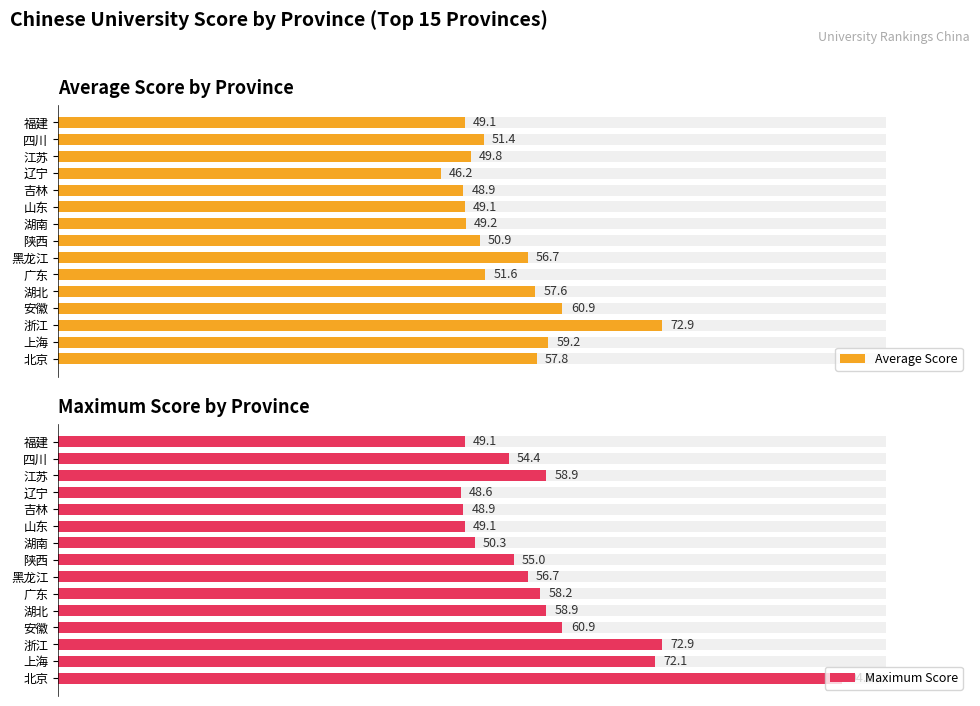

What is the average value of the Average Score series?

54.1